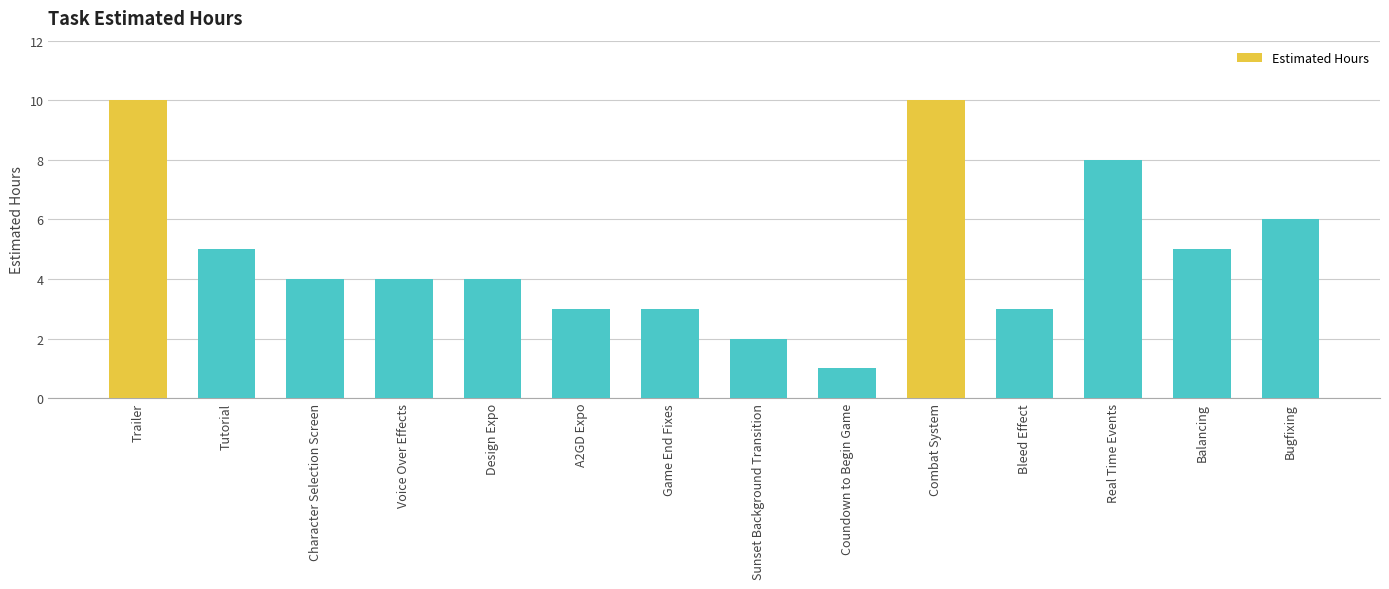

Between Balancing and Design Expo, which is larger?

Balancing